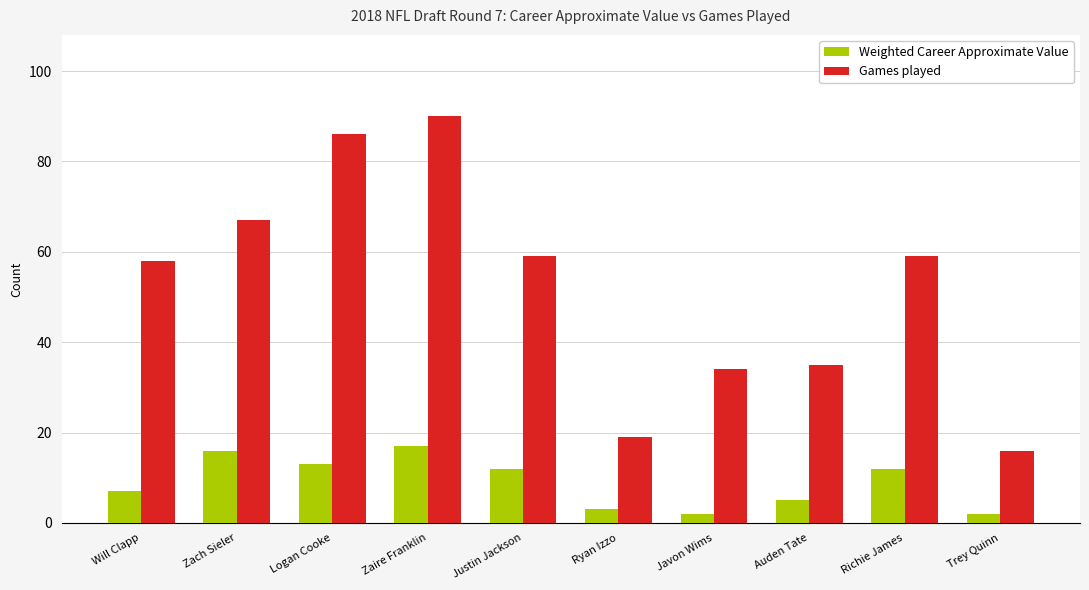

Rank the series at Justin Jackson from lowest to highest value.

Weighted Career Approximate Value, Games played